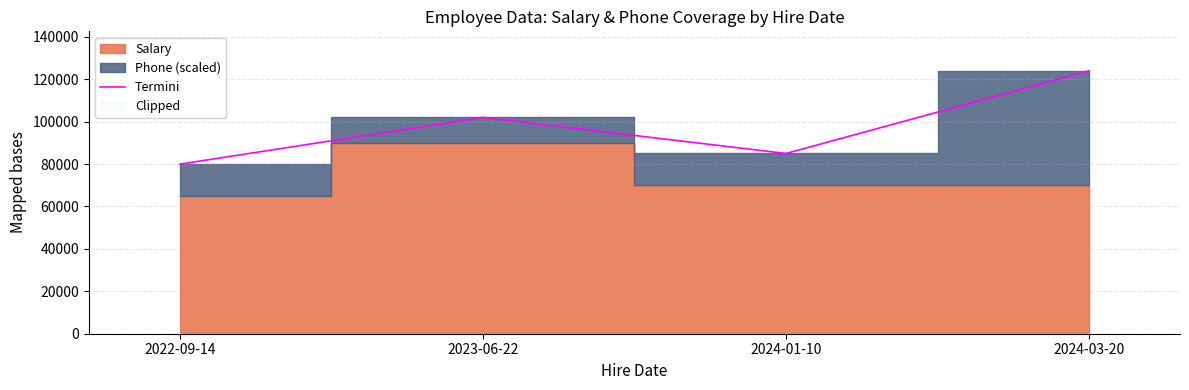

What is the average value?

97739.9